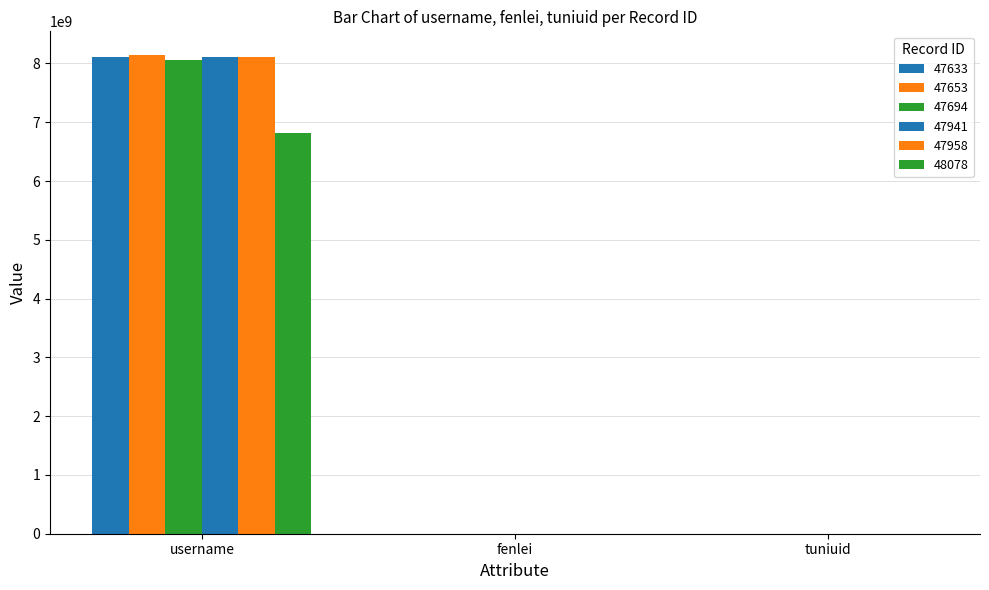

Are the bars grouped side by side (vs. stacked)?

Yes